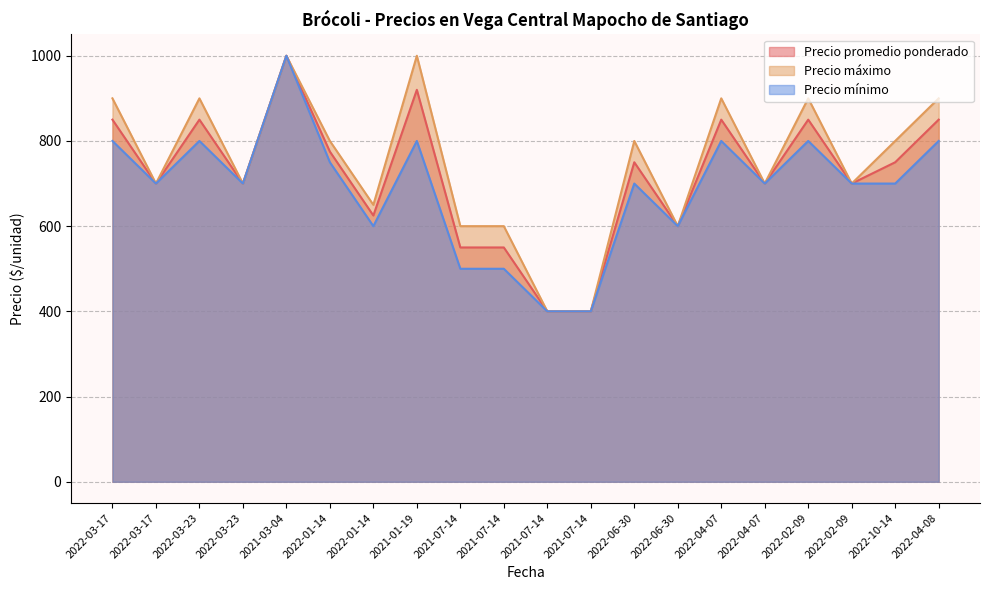

Is it true that Precio máximo equals 181 at 2022-02-09?

False